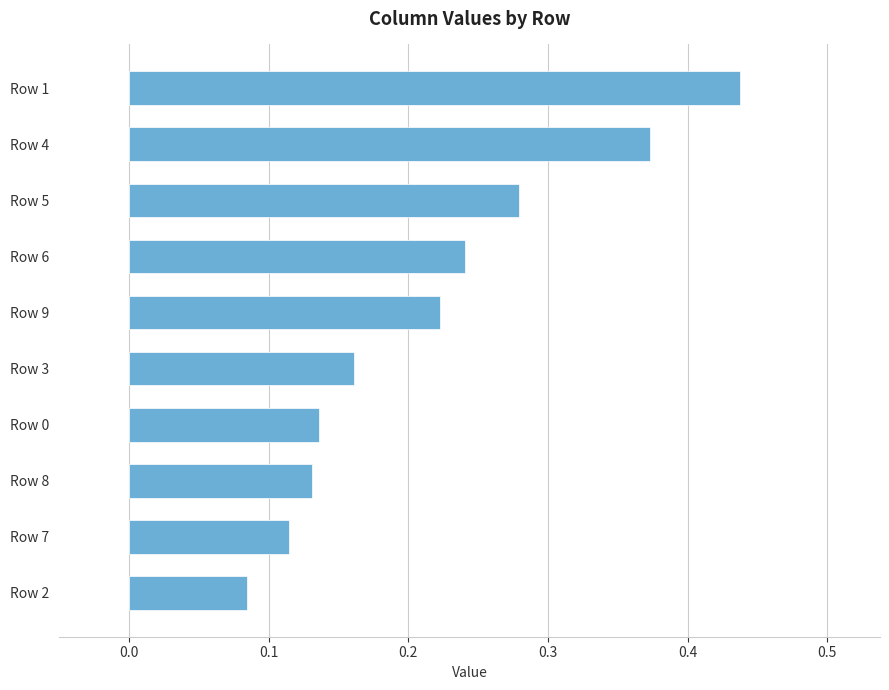

What is the sum of all values?

2.2